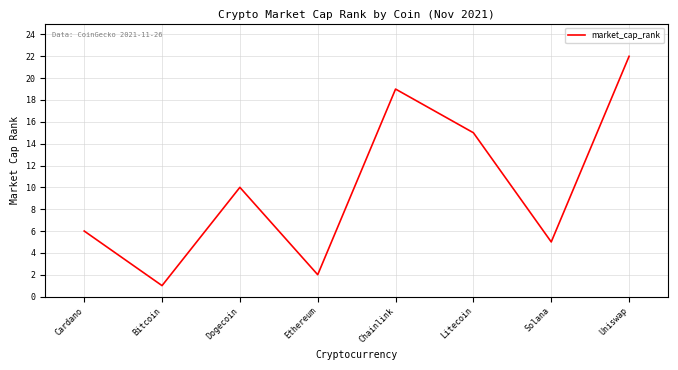

Is it true that the value at Cardano is 6?

True